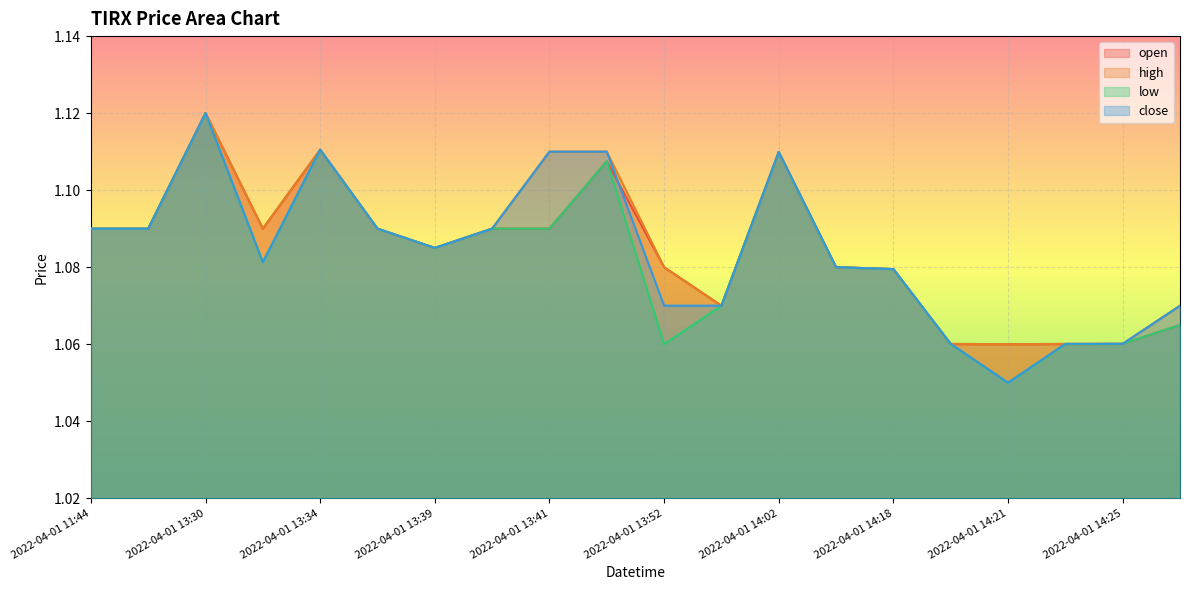

At which category is the sum across all series the highest?

2022-04-01 13:30